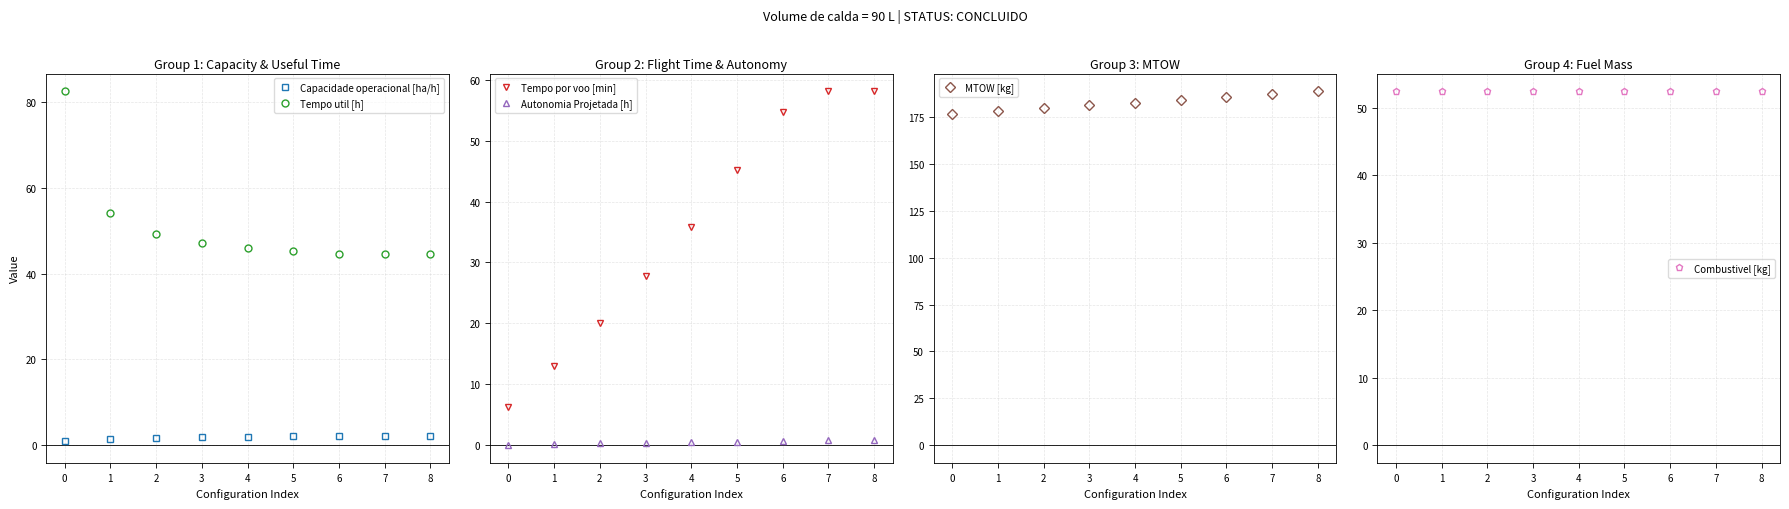

Is it true that Tempo por voo [min] equals 58.1 at 7?

True